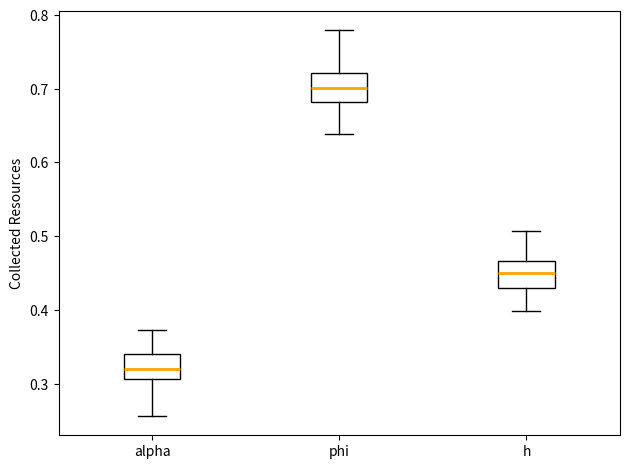

Reading left to right, transcribe this box plot: for each box, give where its median line is, the range the box spans, and where its two whiskers end, as read against the y-axis. The values are not printed on the chart, so give them approximately, as read against the axis.

alpha: median 0.32, box 0.31 to 0.34, whiskers 0.26 to 0.37
phi: median 0.70, box 0.68 to 0.72, whiskers 0.64 to 0.78
h: median 0.45, box 0.43 to 0.47, whiskers 0.40 to 0.51